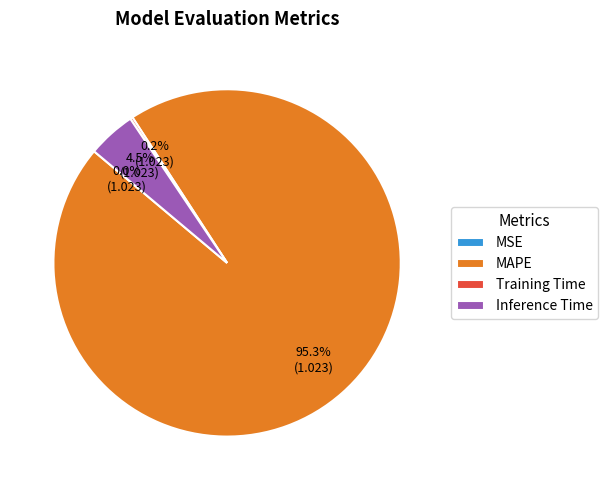

Is there a majority slice in this chart?

Yes